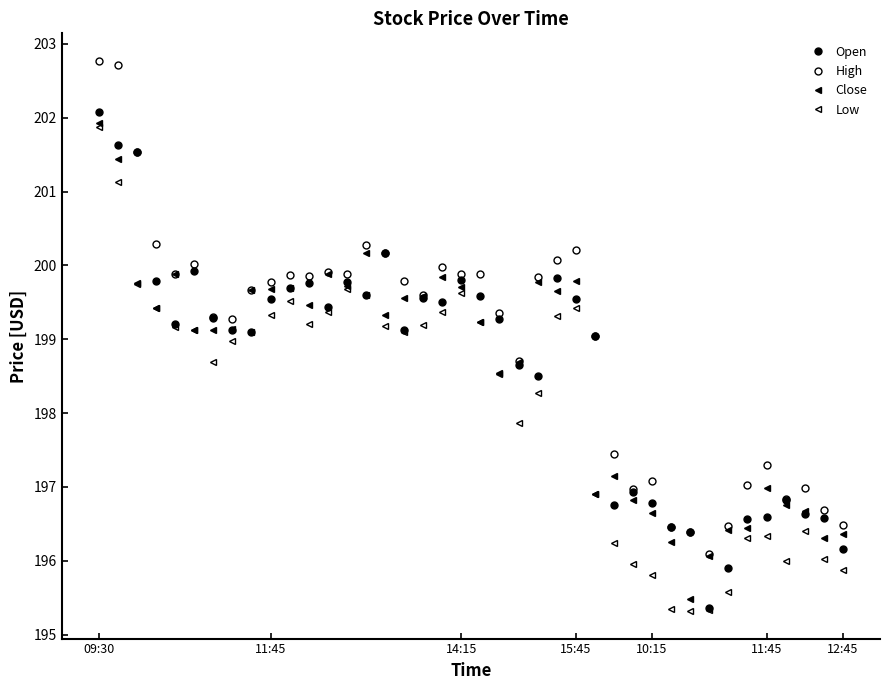

List the series in order of their peak value, highest first.

High, Open, Close, Low